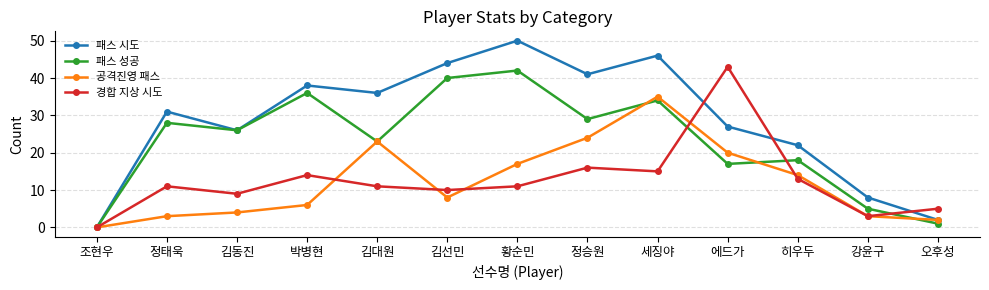

Rank the categories by 패스 시도 value from lowest to highest.

조현우, 오후성, 강윤구, 히우두, 김동진, 에드가, 정태욱, 김대원, 박병현, 정승원, 김선민, 세징야, 황순민